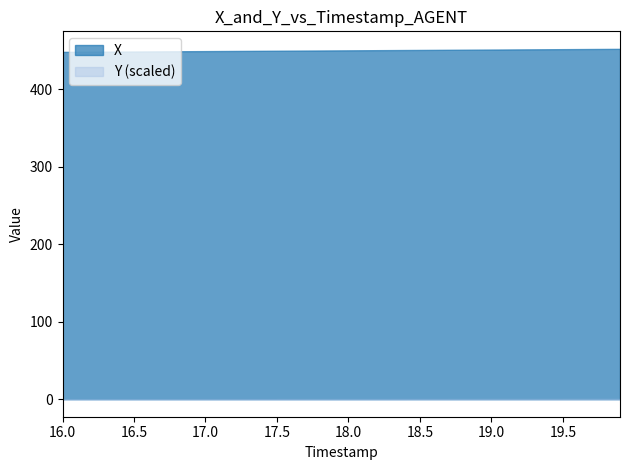

What is the maximum value for X?

452.2